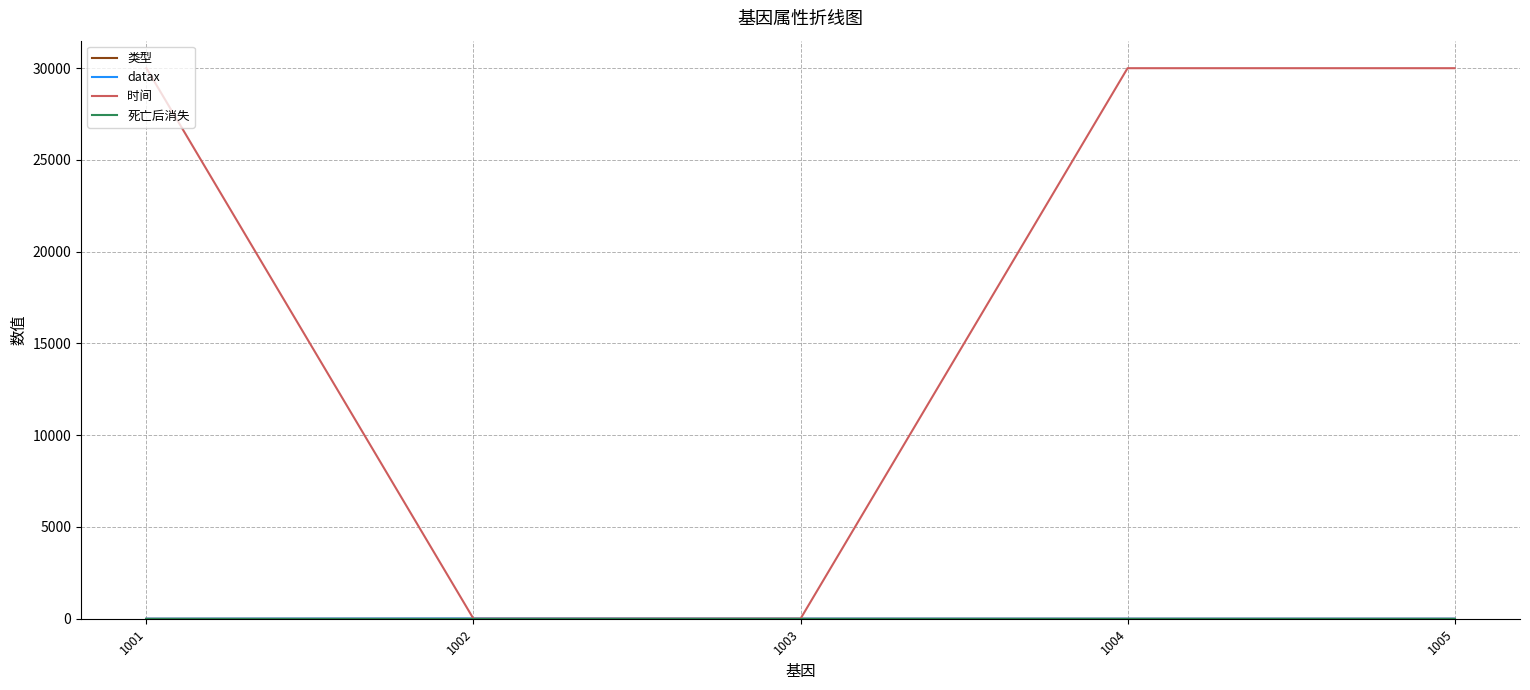

Which series has the largest range (max minus min)?

时间